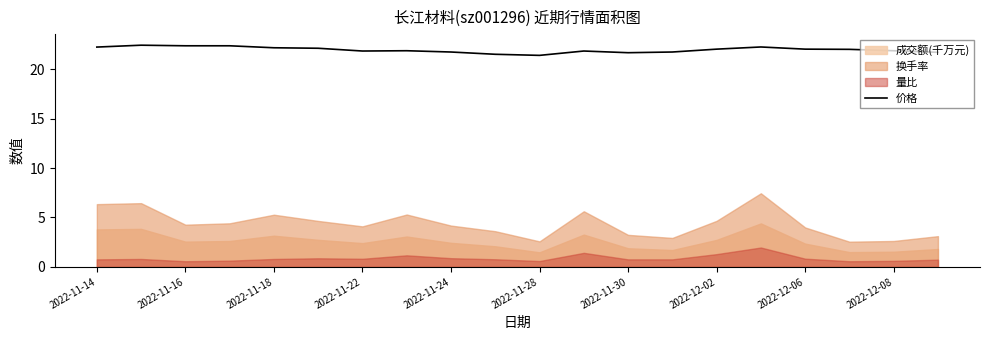

The 价格 series shows 32.9 at 2022-11-18. True or false?

False